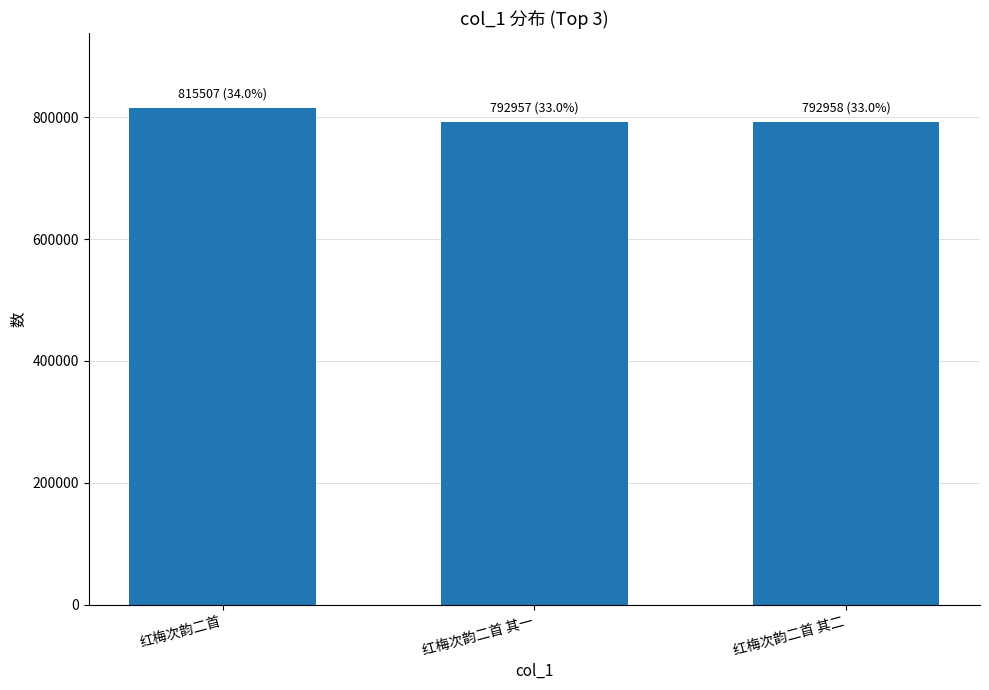

What value does the data have at 红梅次韵二首 其一, to the nearest 50?

792950